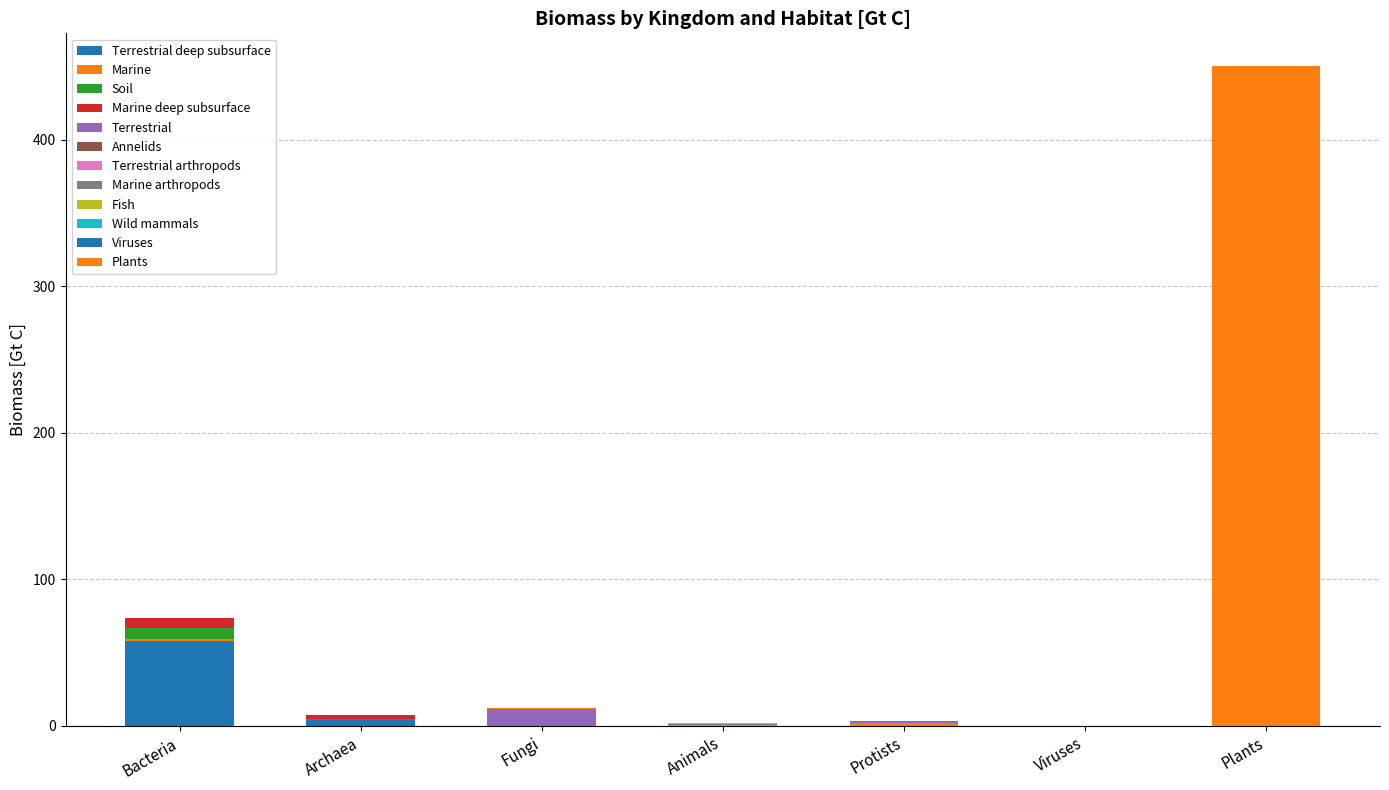

Is it true that the value at Marine (Fungi) is 0.6?

False